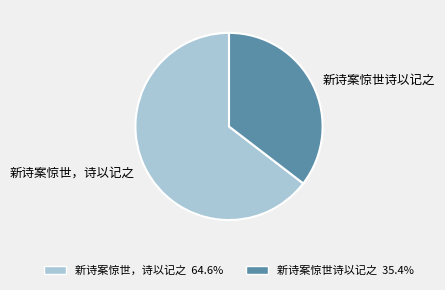

Combined, do 新诗案惊世，诗以记之 and 新诗案惊世诗以记之 account for over 50%?

Yes